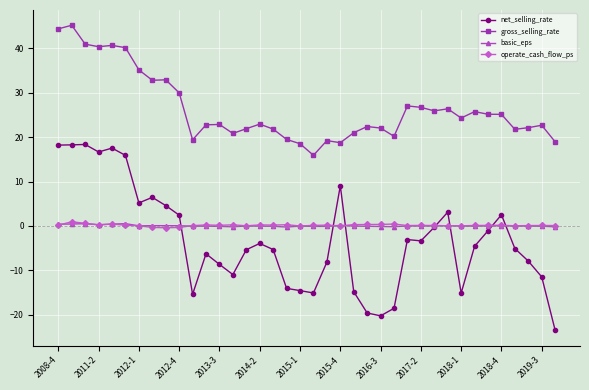

What is the difference between the maximum and second lowest values in the operate_cash_flow_ps series?

1.3